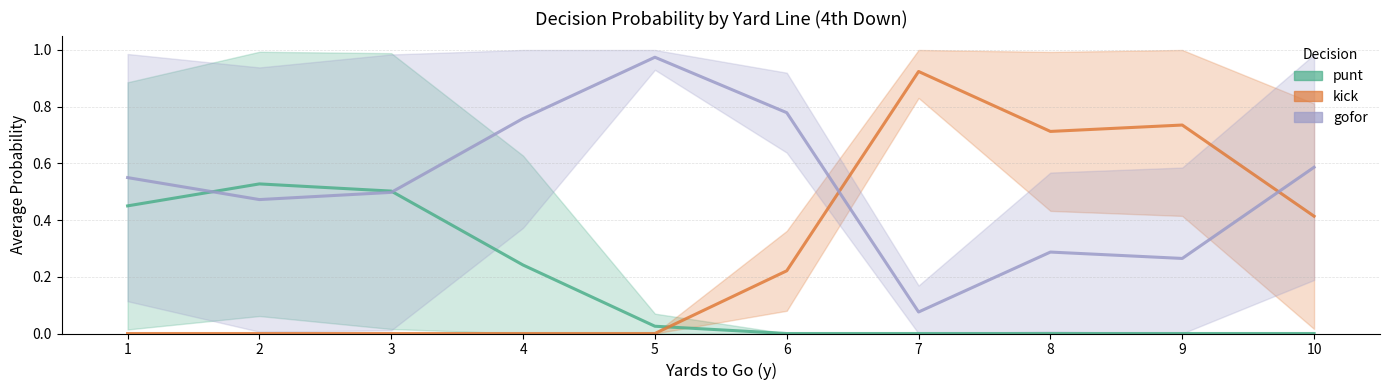

True or false: kick and gofor intersect in this chart.

True